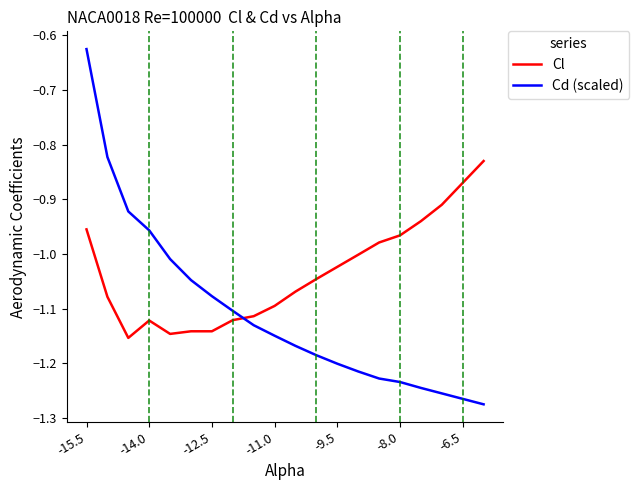

Rank the series by their average value, from highest to lowest.

Cl, Cd (scaled)